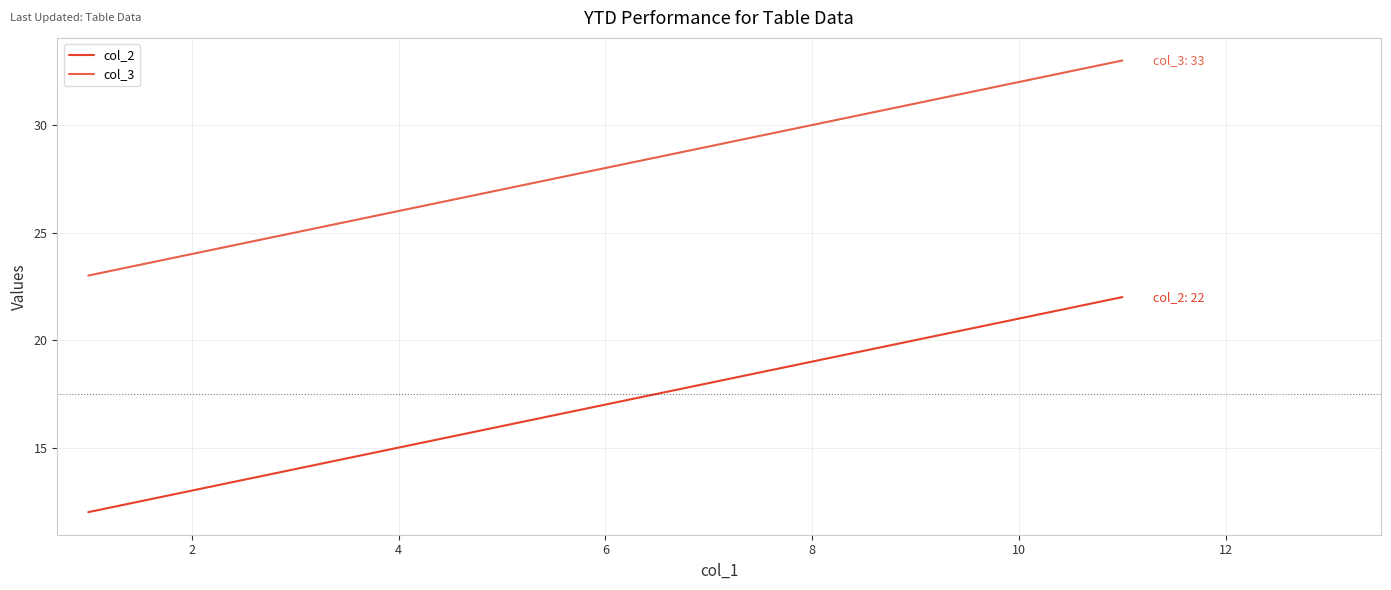

Rank the series by their maximum value, from highest to lowest.

col_3, col_2